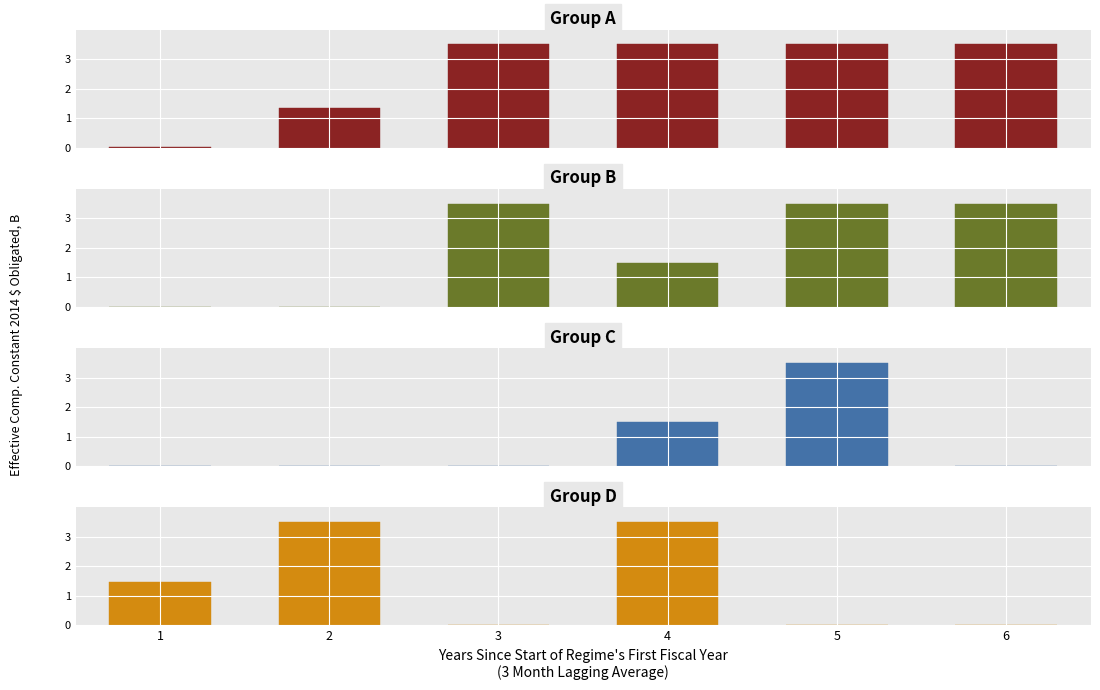

At which category does the chart reach its minimum across all series?

6